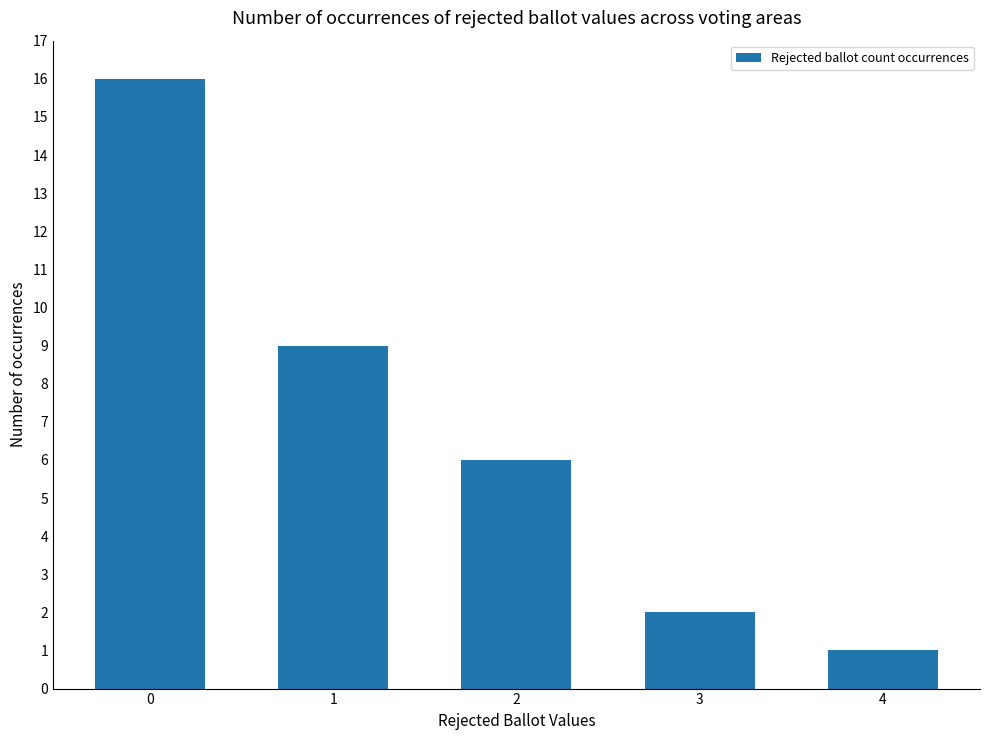

What is the change in value from 3 to 4?

-1